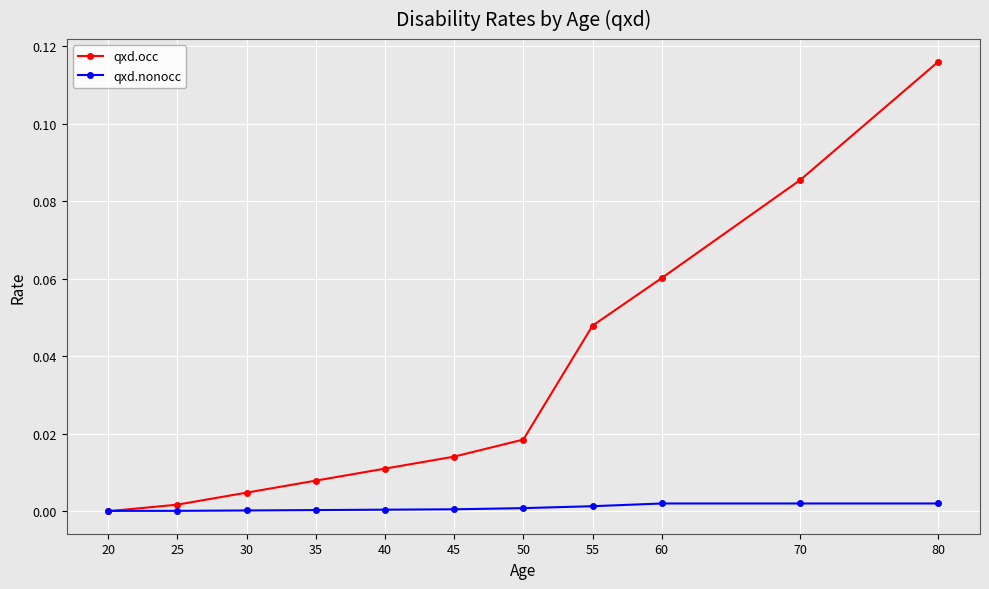

Is this an area chart (filled region under the line)?

No